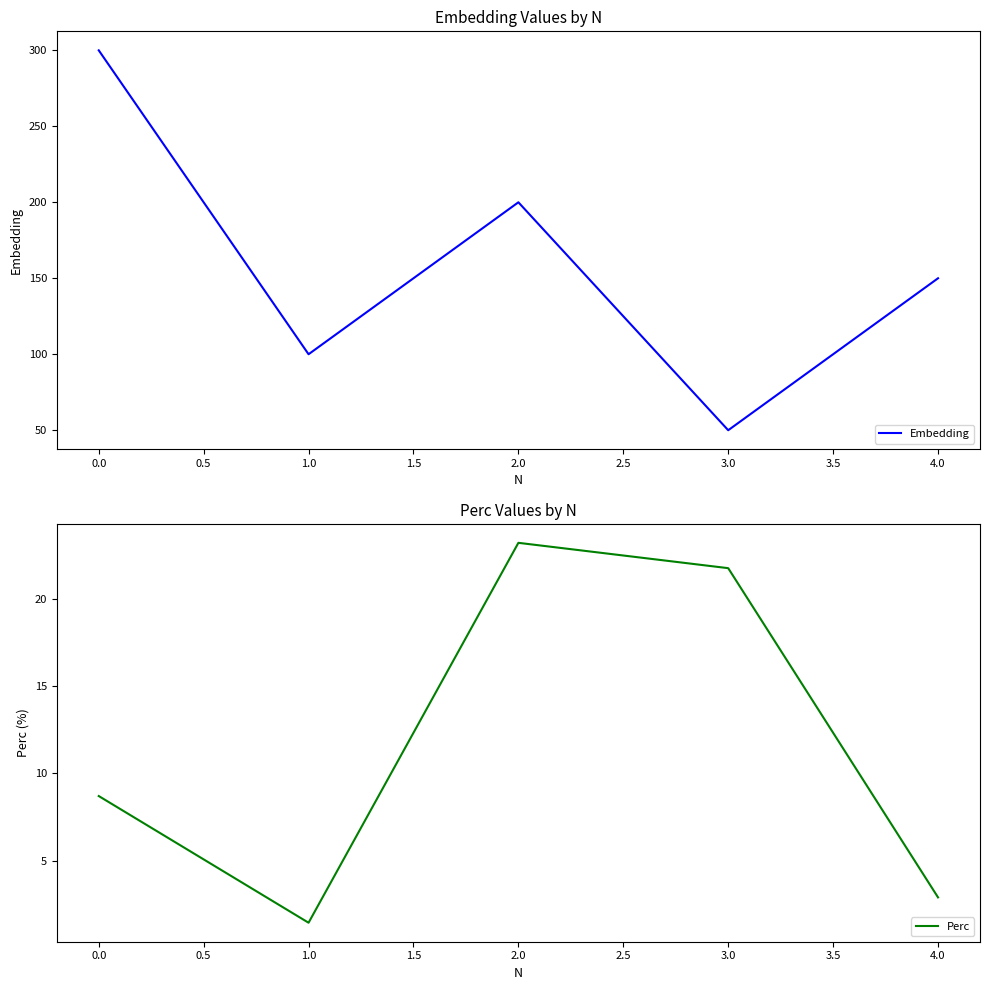

What is the difference between the maximum and second lowest values in the Embedding series?

200